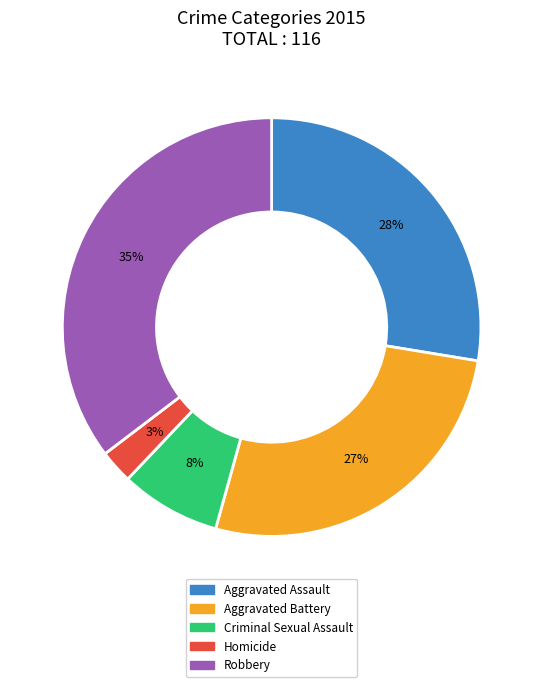

To the nearest percent, what is the average slice percentage?

20%